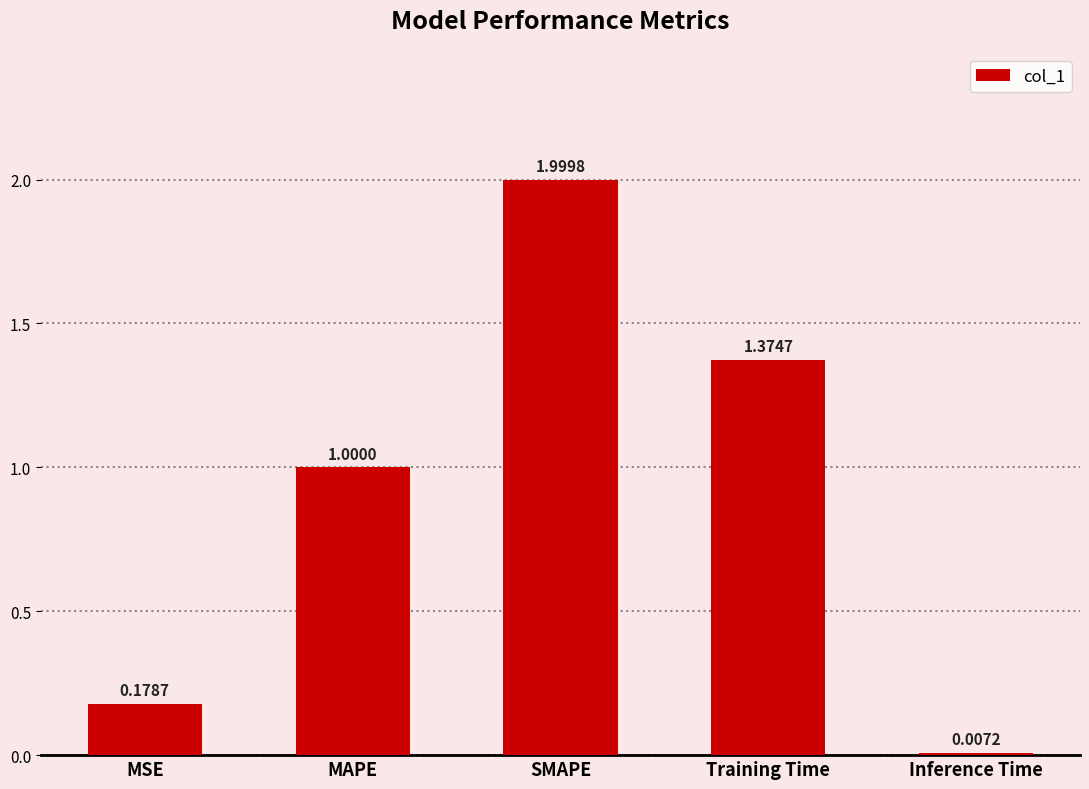

What is the sum of all values?

4.6